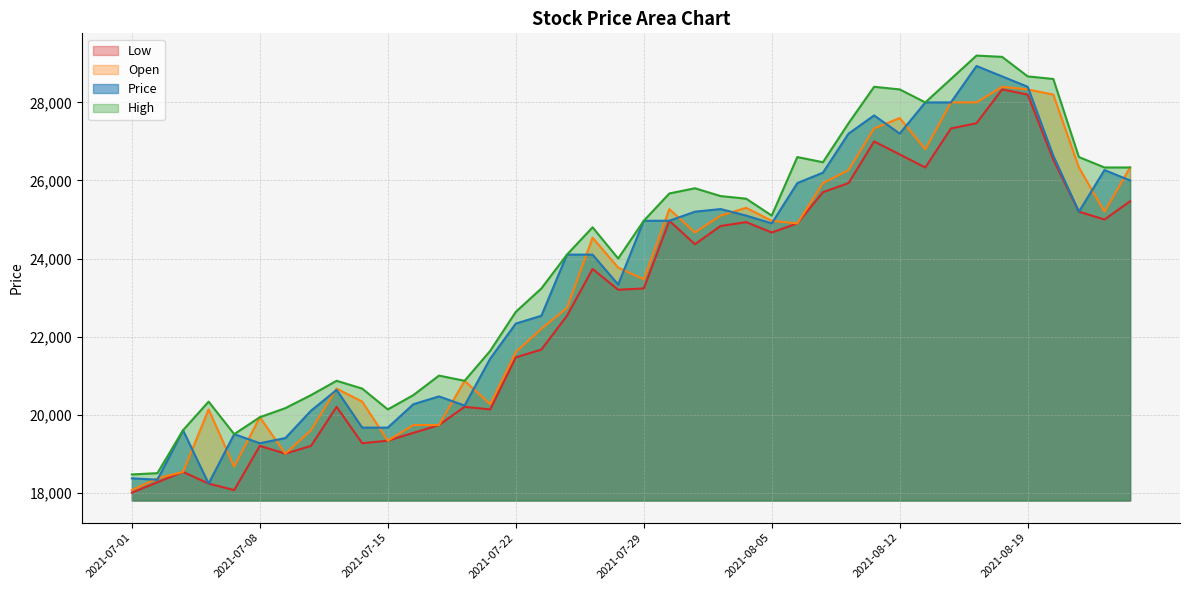

Reading left to right, what are all the values shown in this chart?

Low: 18000	18267	18533	18233	18067	19200	19000	19200	20200	19267	19333	19533	19733	20200	20133	21467	21667	22533	23733	23200	23233	24967	24367	24833	24933	24667	24900	25700	25933	27000	26667	26333	27333	27467	28333	28200	26533	25200	25000	25467
Open: 18067	18367	18533	20133	18667	19933	19000	19600	20667	20333	19333	19733	19733	20867	20267	21600	22200	22733	24533	23767	23467	25267	24667	25100	25300	24967	24900	25933	26267	27333	27600	26800	28000	28000	28400	28333	28200	26333	25200	26333
High: 18467	18500	19600	20333	19500	19933	20167	20500	20867	20667	20133	20500	21000	20867	21633	22633	23233	24100	24800	24000	24967	25667	25800	25600	25533	25100	26600	26467	27467	28400	28333	28000	28600	29200	29167	28667	28600	26600	26333	26333
Price: 18367	18333	19600	18233	19500	19267	19400	20100	20633	19667	19667	20267	20467	20233	21433	22333	22533	24100	24100	23333	24967	24967	25200	25267	25100	24900	25933	26200	27200	27667	27200	28000	28000	28933	28667	28400	26633	25200	26267	26000